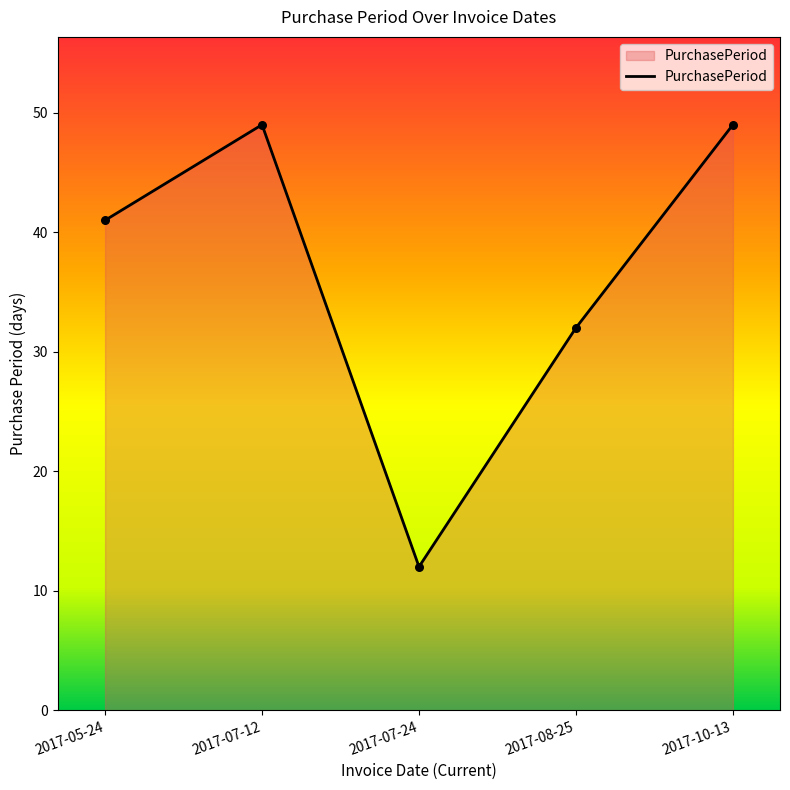

Which has a higher value, 2017-10-13 or 2017-07-24?

2017-10-13